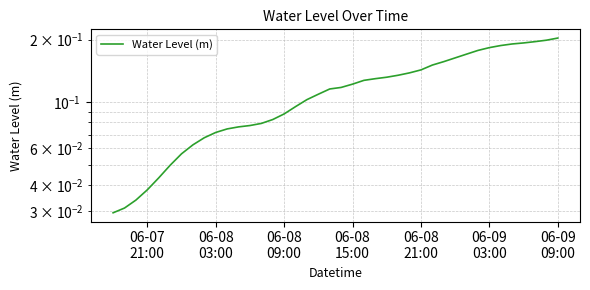

Count the number of data series in this chart.

1